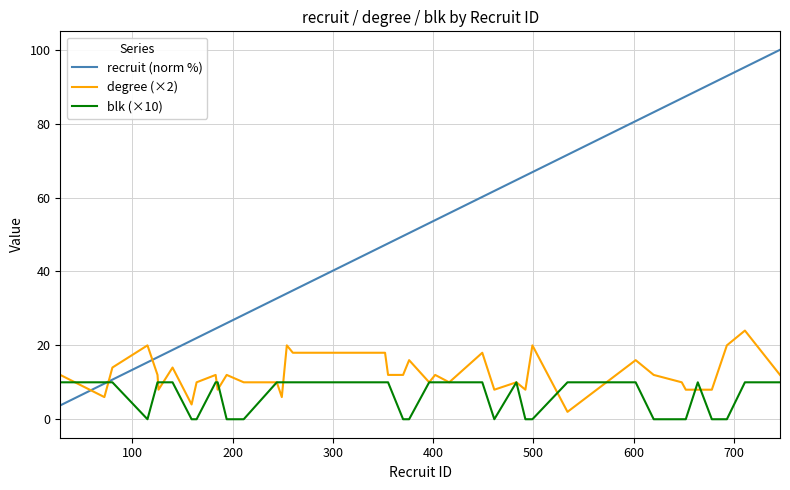

Which series has the largest range (max minus min)?

recruit (norm %)